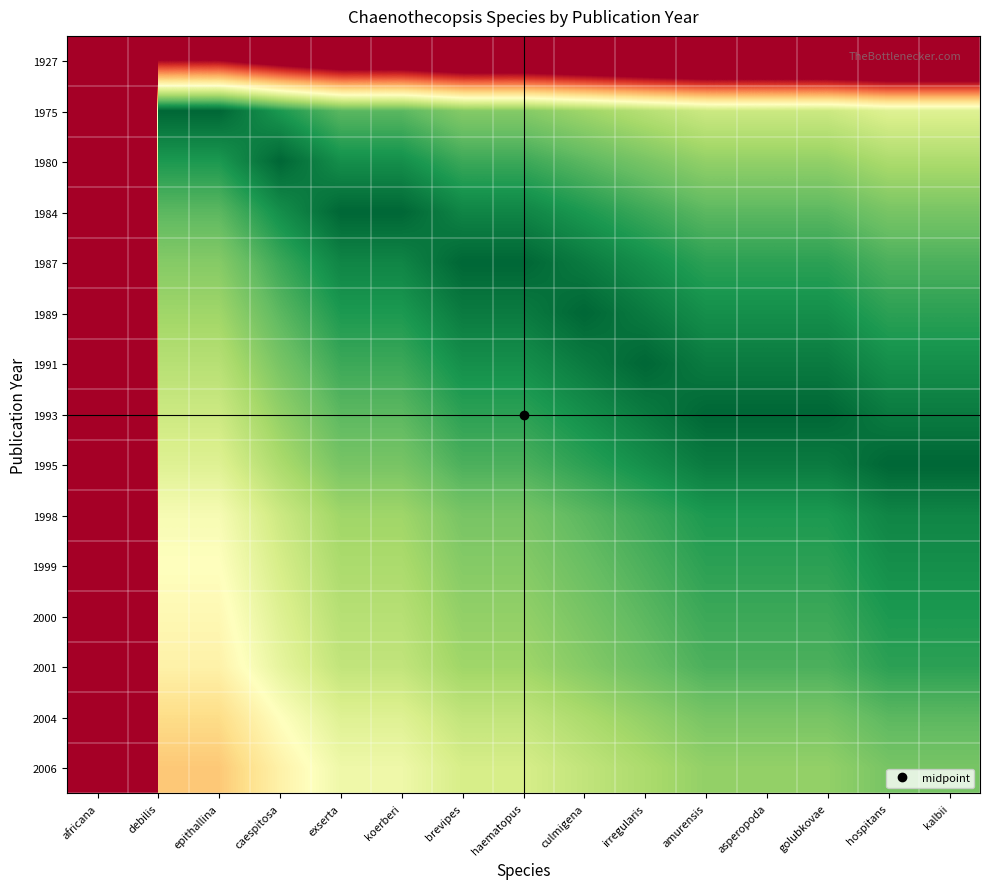

At which category does the chart reach its peak across all series?

africana